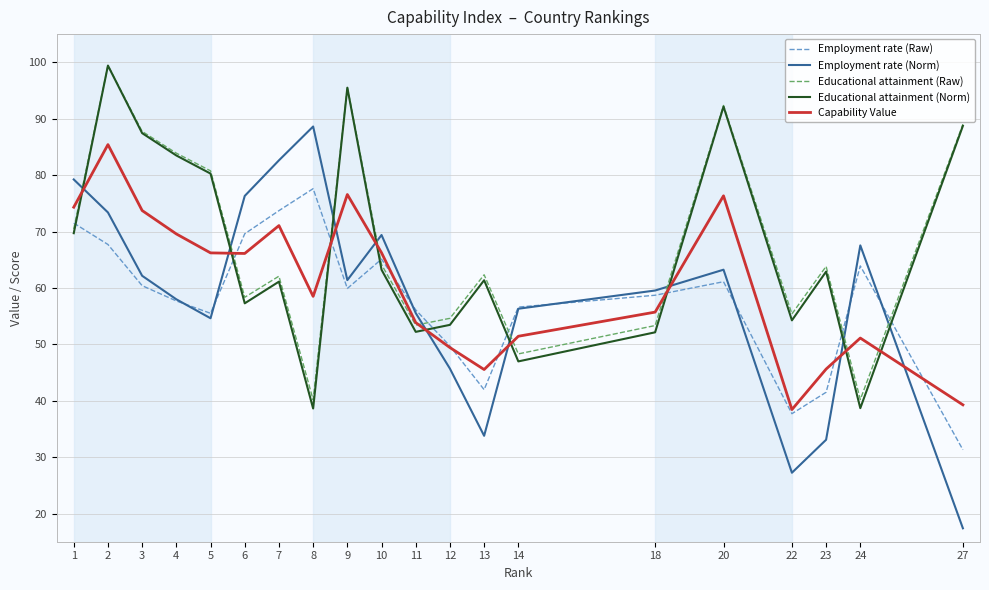

Between 22 and 23, which series saw the biggest shift?

Educational attainment (Norm)